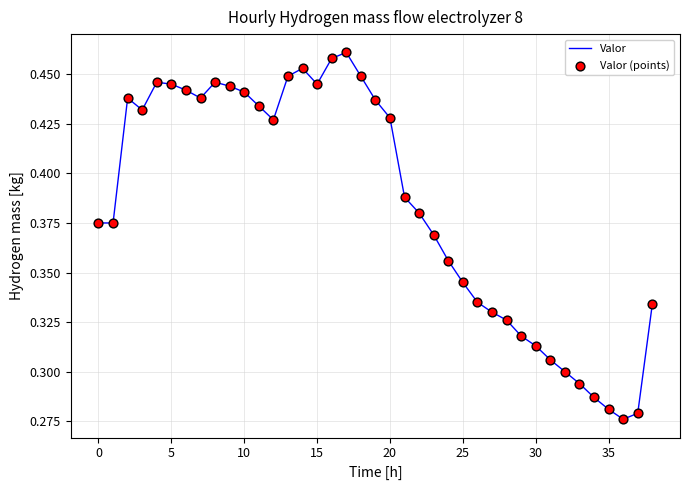

How many lines are shown in the chart?

1